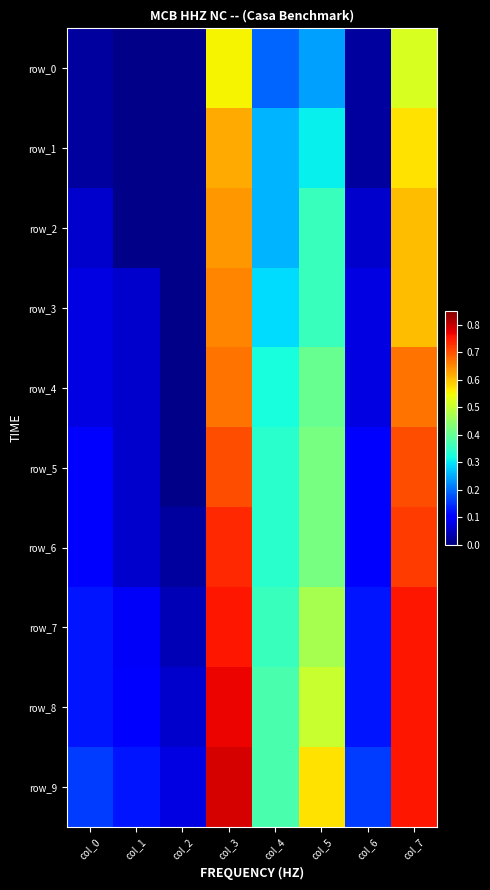

What is the average value of the row_0 series?

0.2